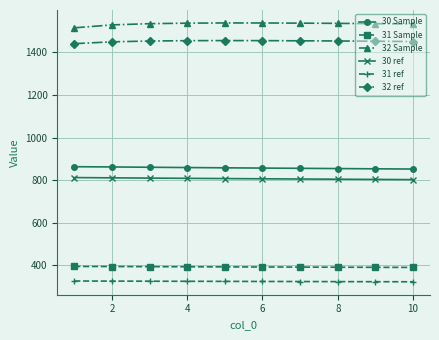

How many data points in 31 ref are above 325?

5